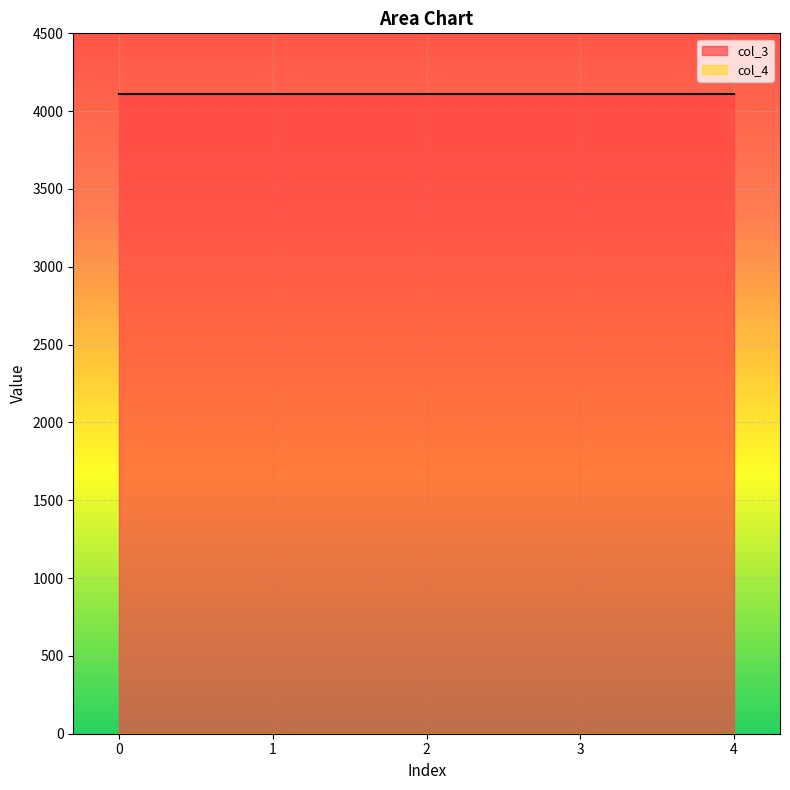

Rank the series at 4 from lowest to highest value.

col_4, col_3